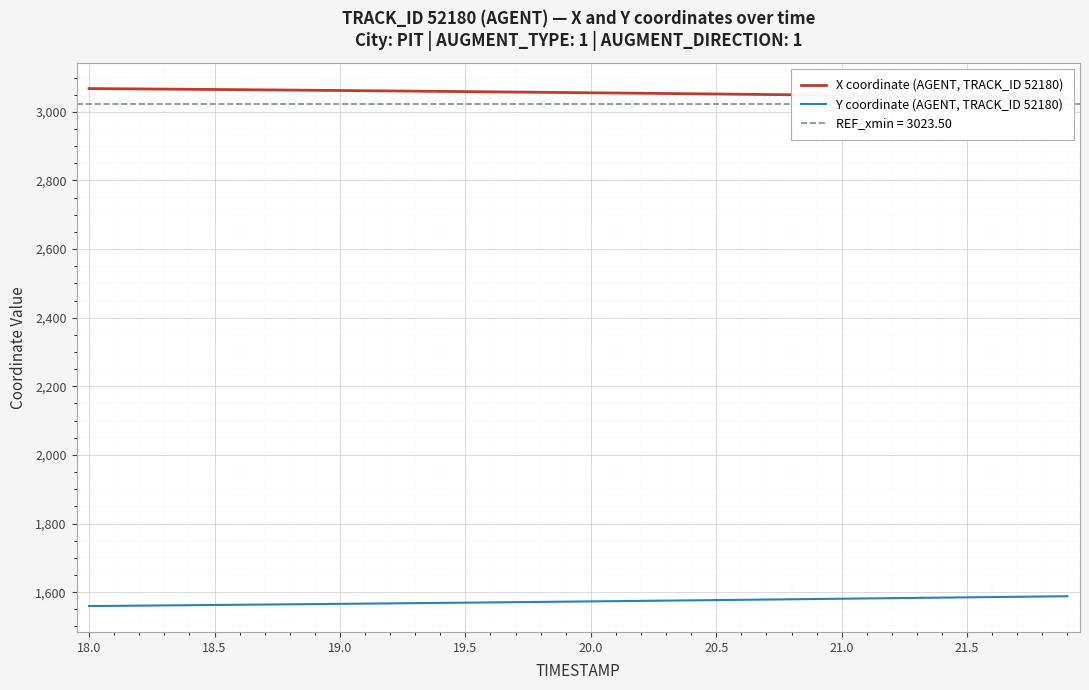

Rank the series by their maximum value, from highest to lowest.

X coordinate (AGENT, TRACK_ID 52180), Y coordinate (AGENT, TRACK_ID 52180)